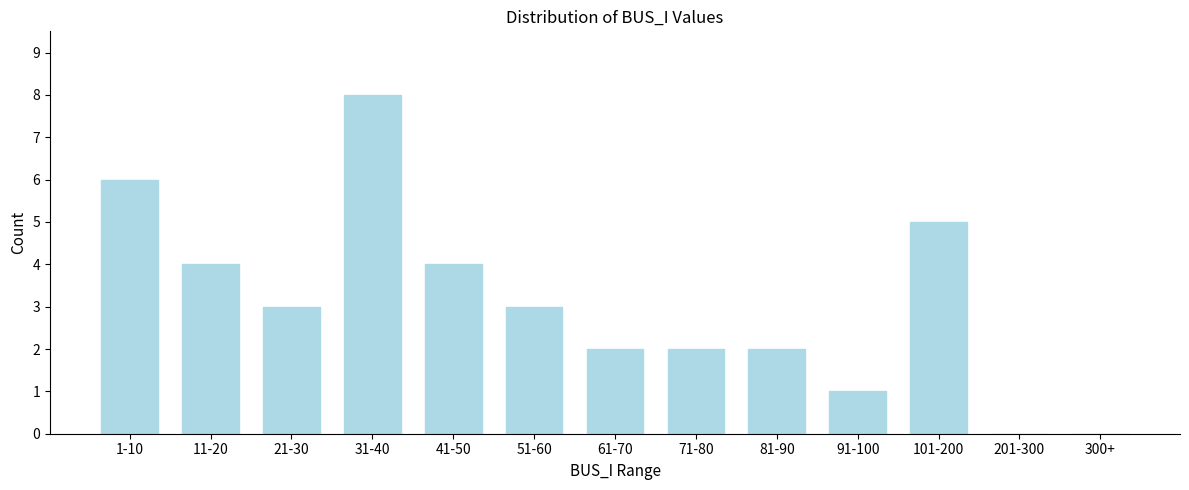

Reading left to right, what are all the values shown in this chart?

1-10=6	11-20=4	21-30=3	31-40=8	41-50=4	51-60=3	61-70=2	71-80=2	81-90=2	91-100=1	101-200=5	201-300=0	300+=0